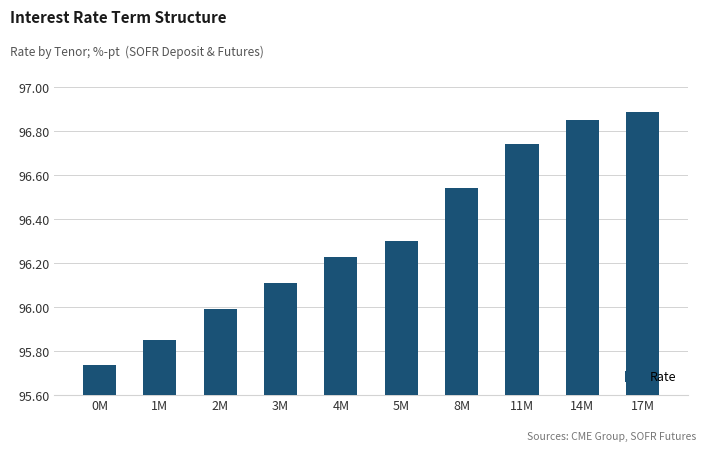

How many distinct data groups are displayed?

1